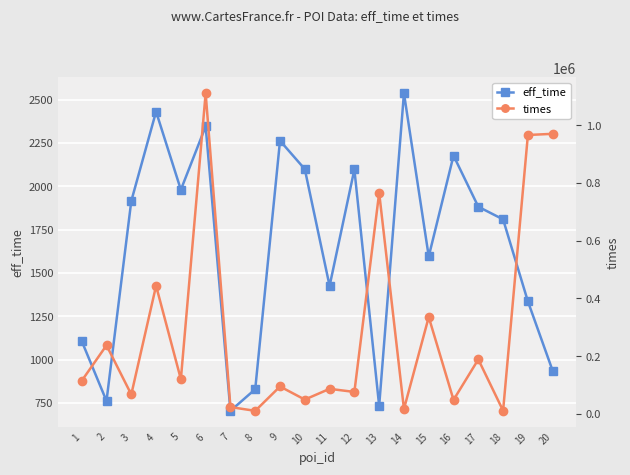

List the series in order of their overall mean, highest first.

times, eff_time